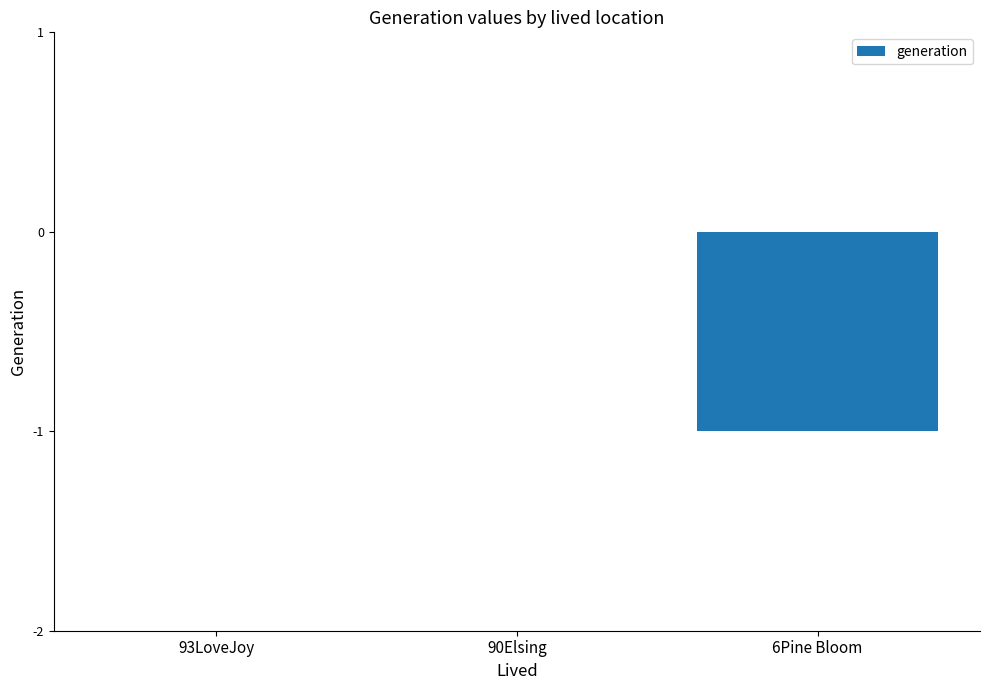

True or false: the data shows 0 at 90Elsing.

True